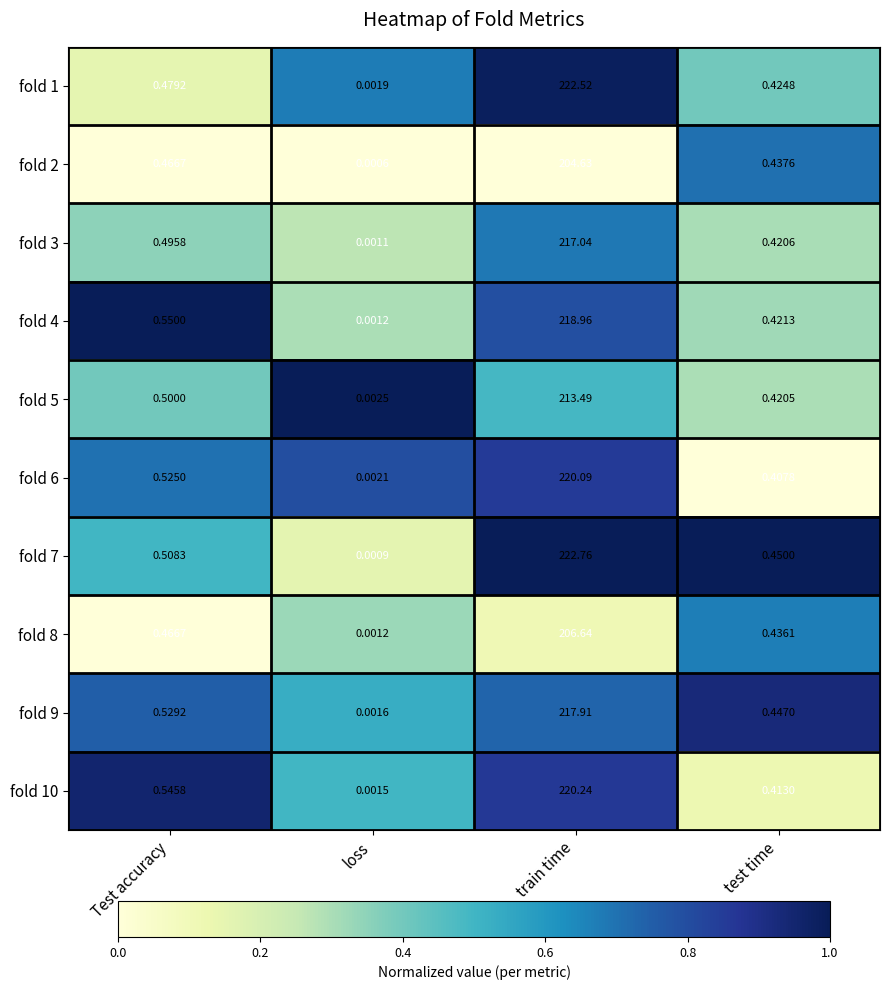

At which label does fold 8 reach its minimum?

loss